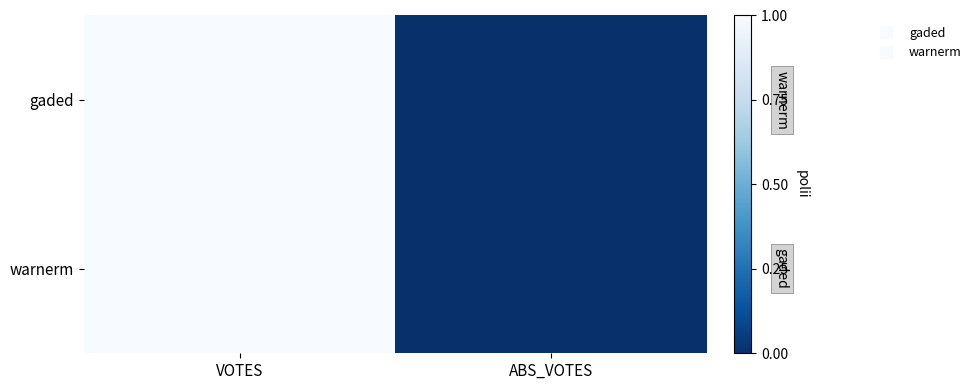

Which category has the highest value across all series?

VOTES